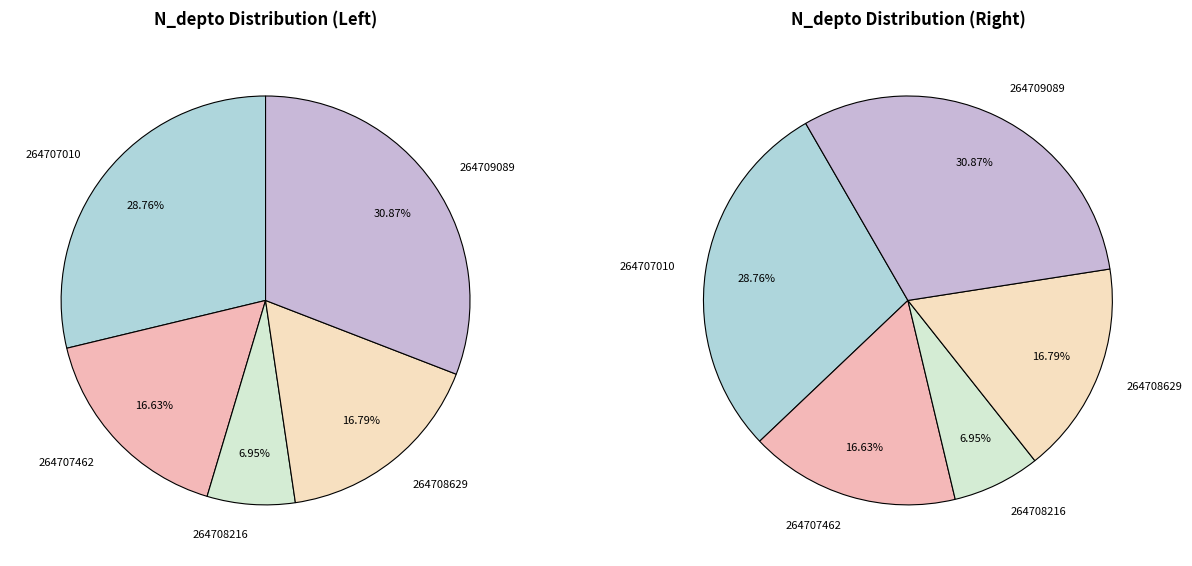

The 264707010 slice represents 37% of the pie. True or false?

False